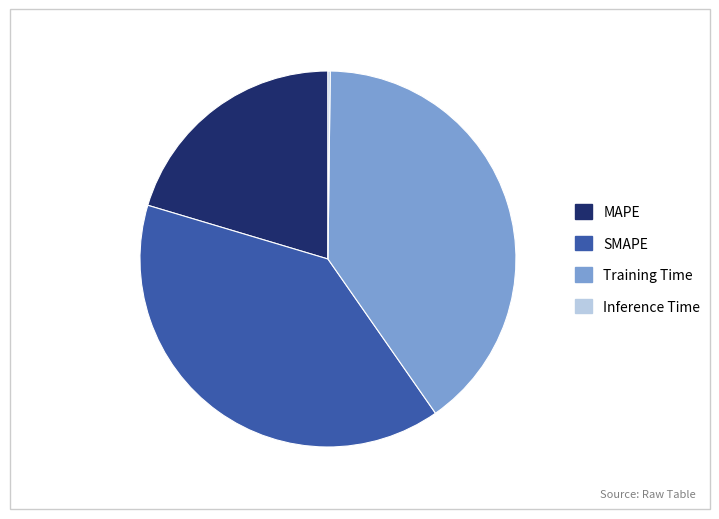

The SMAPE slice represents 39% of the pie. True or false?

True